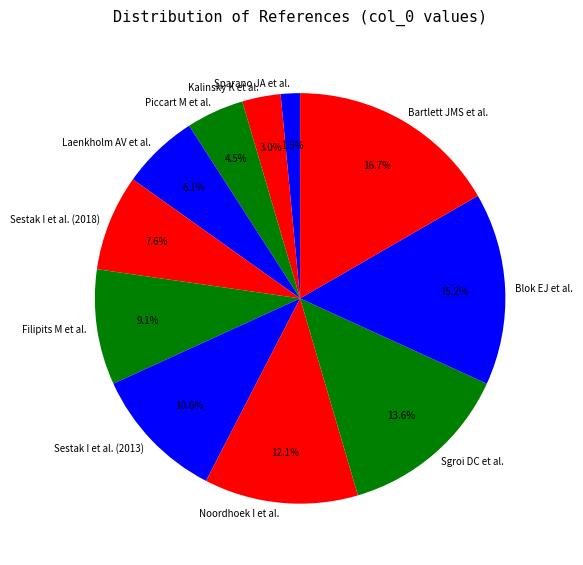

What is the ratio of the value at Sgroi DC et al. to the value at Sestak I et al. (2013)?

1.3